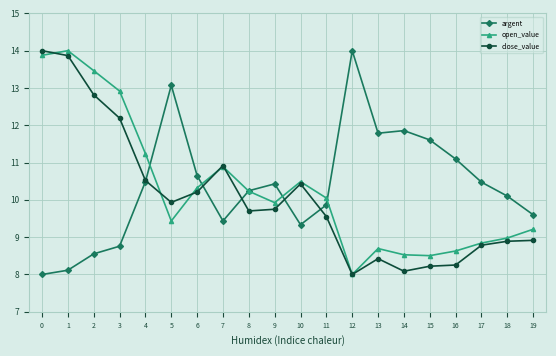

How many series are shown in this chart?

3